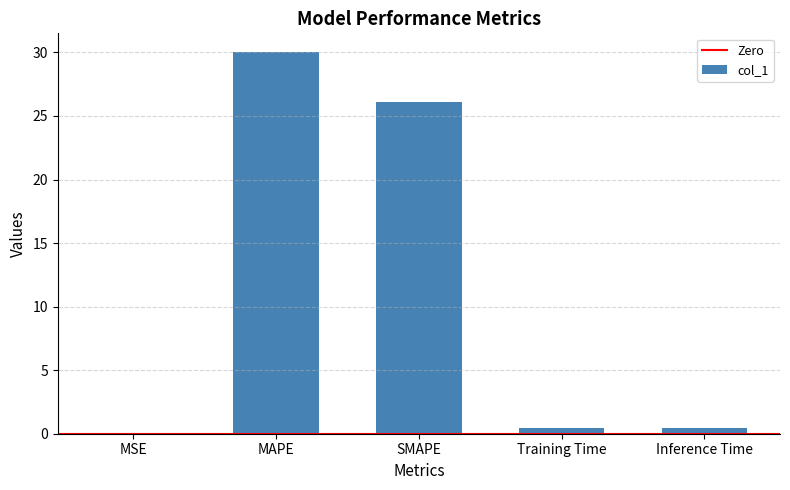

Count the number of categories in the chart.

5